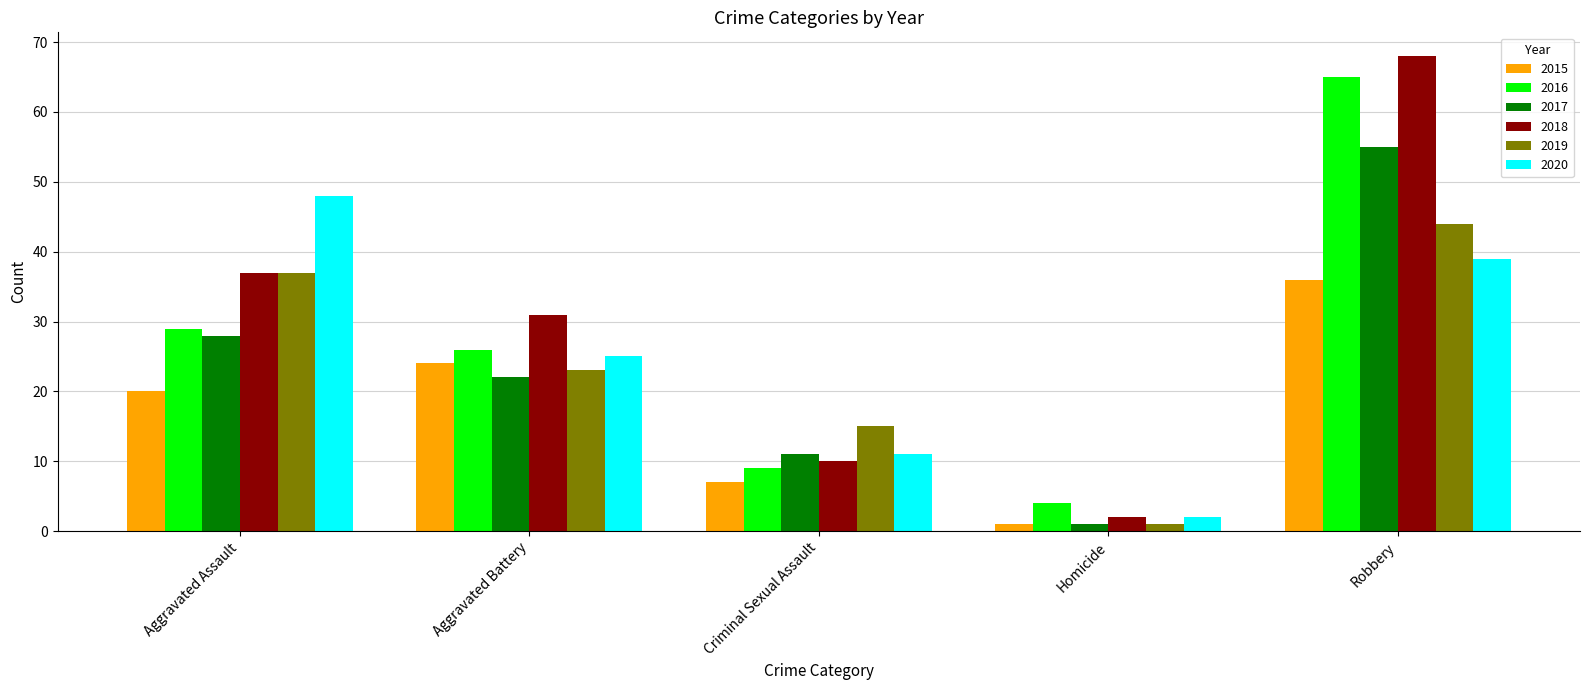

The value of 2016 at Robbery is 65. True or false?

True